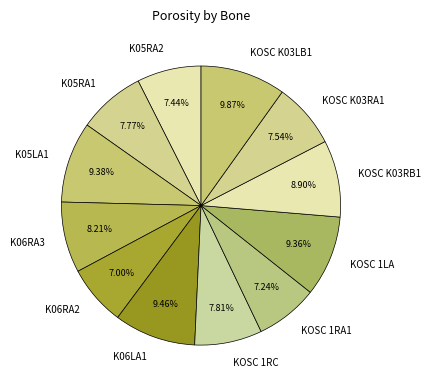

To the nearest percent, what percentage of the pie is KOSC K03LB1?

10%